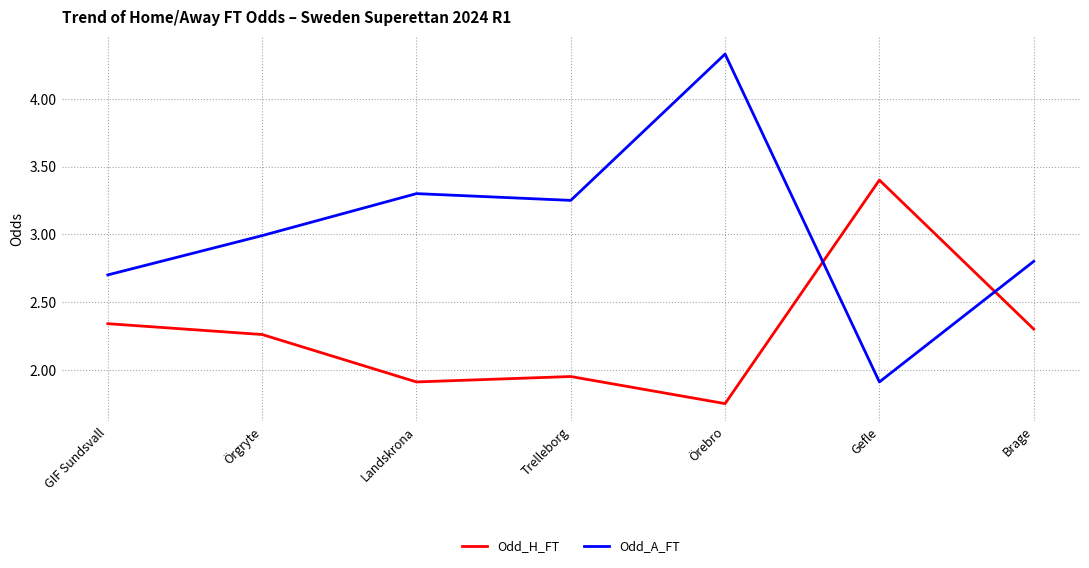

What are all the series names shown in the legend?

Odd_H_FT, Odd_A_FT